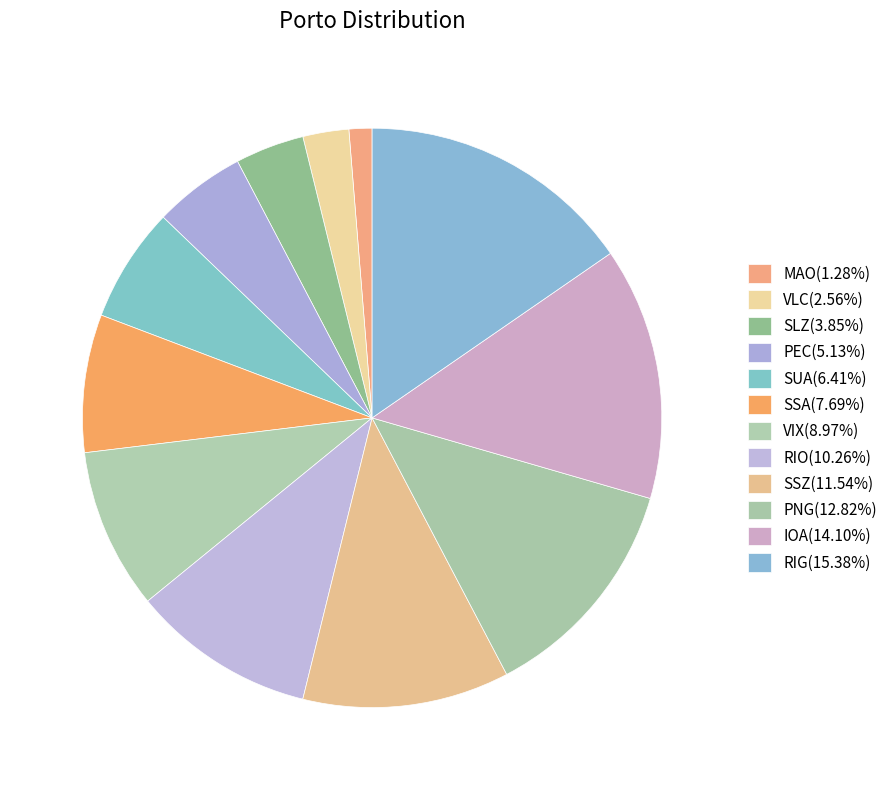

How many segments does this pie chart have?

12